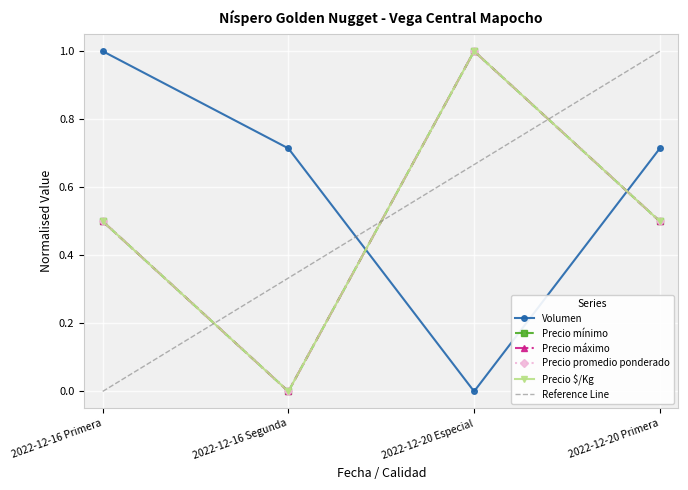

What is the label of the 4th point from the left?

2022-12-20 Primera